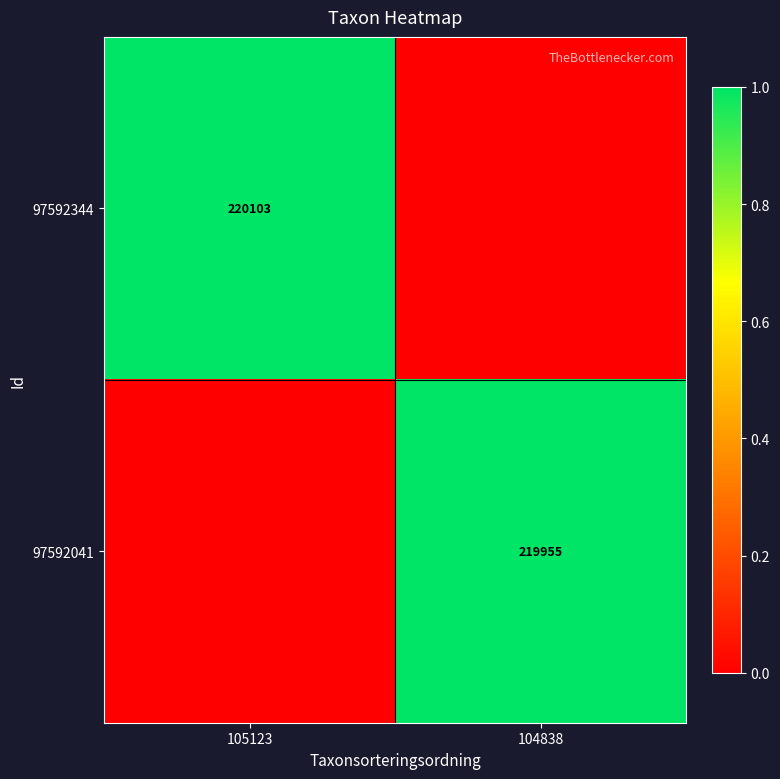

Is the value of 97592344 at 105123 greater than the value of 97592041 at 104838?

Yes